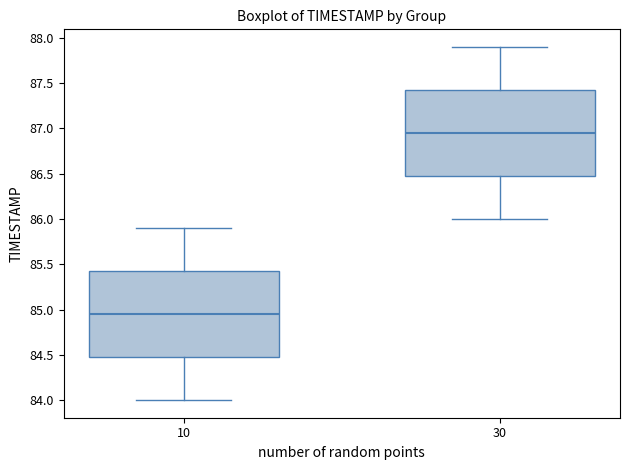

Which box has the highest median line?

30